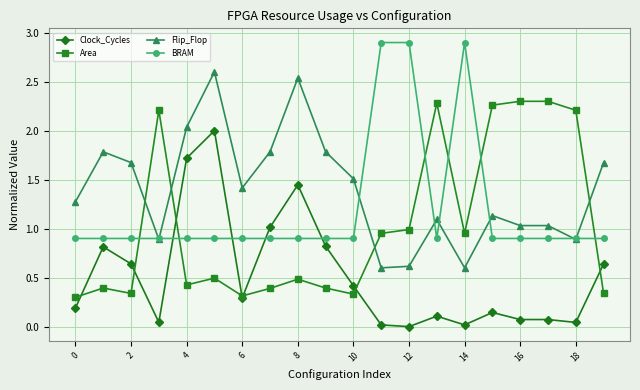

Rank the series by their maximum value, from lowest to highest.

Clock_Cycles, Area, Flip_Flop, BRAM